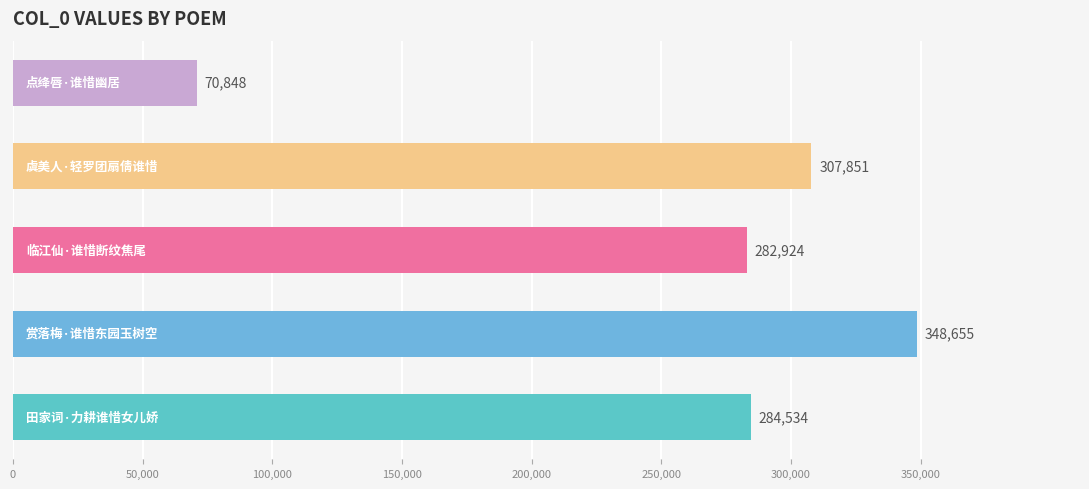

Reading bottom to top, transcribe all the data shown in this chart.

284534	348655	282924	307851	70848